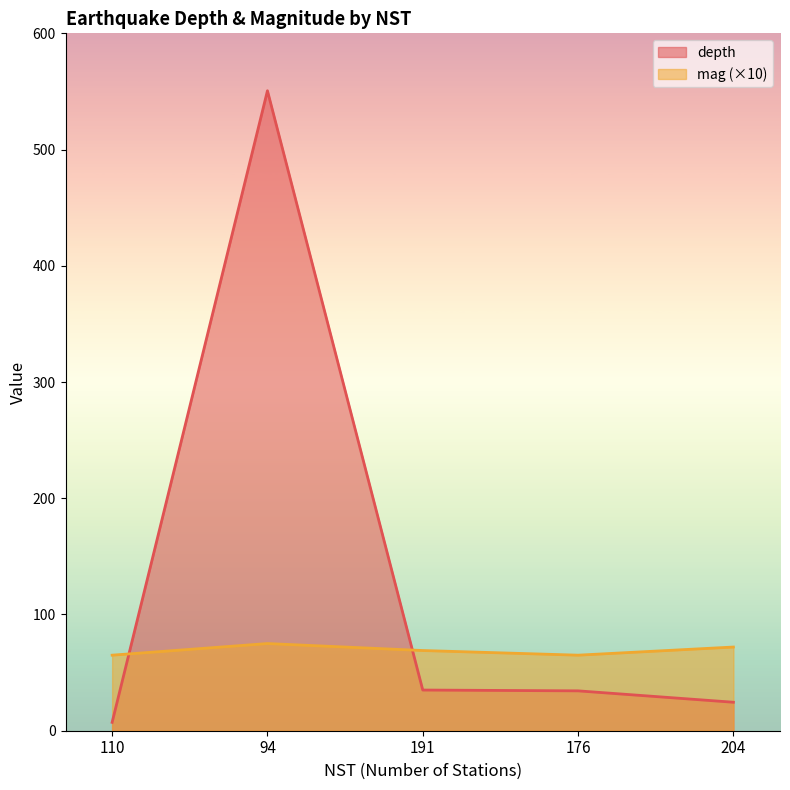

Read the depth value at 94.

550.6